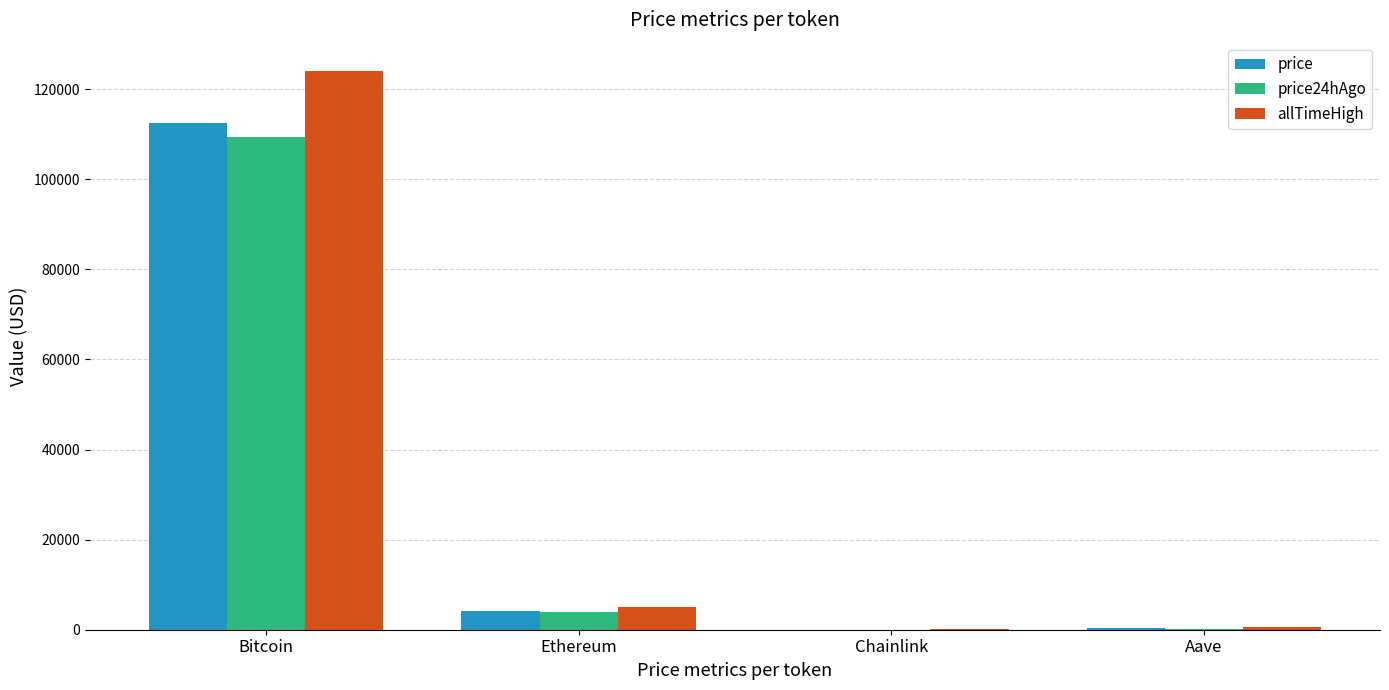

What is the sum of all allTimeHigh values?

129788.4